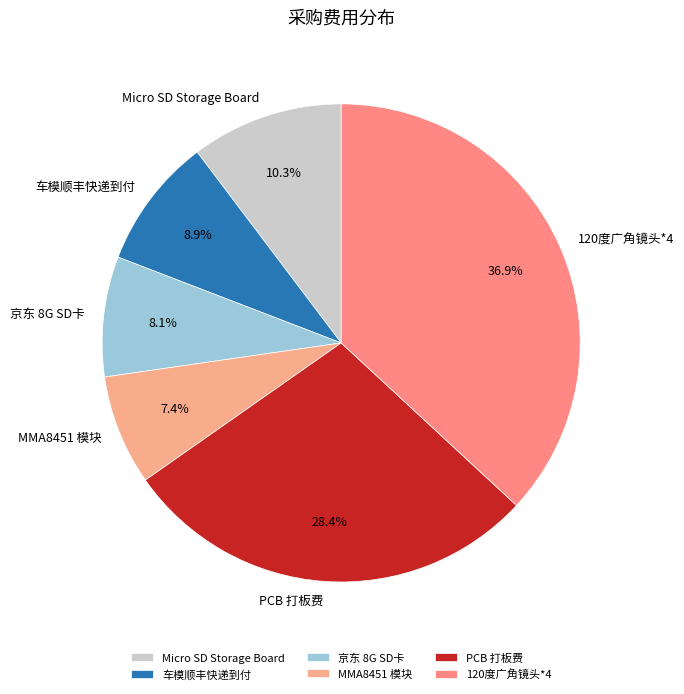

Is PCB 打板费 the majority of the pie?

No